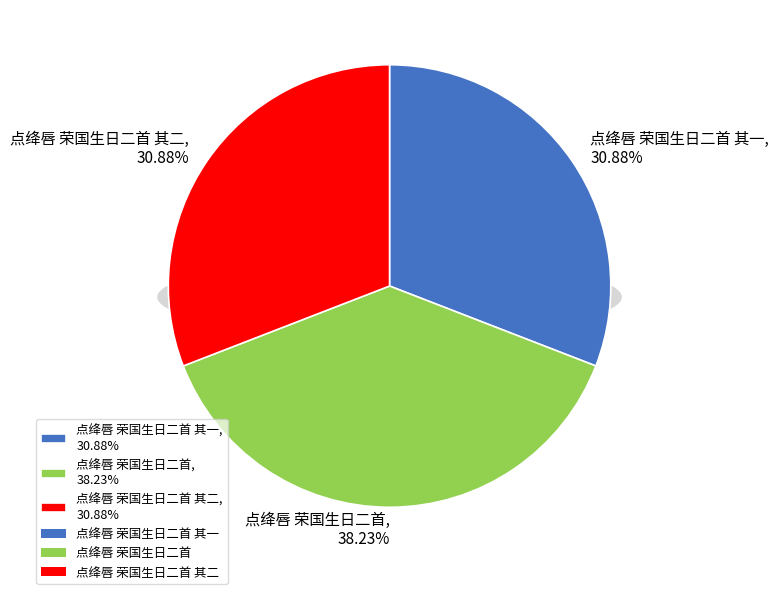

Which has a higher value, 点绛唇 荣国生日二首 or 点绛唇 荣国生日二首 其一?

点绛唇 荣国生日二首